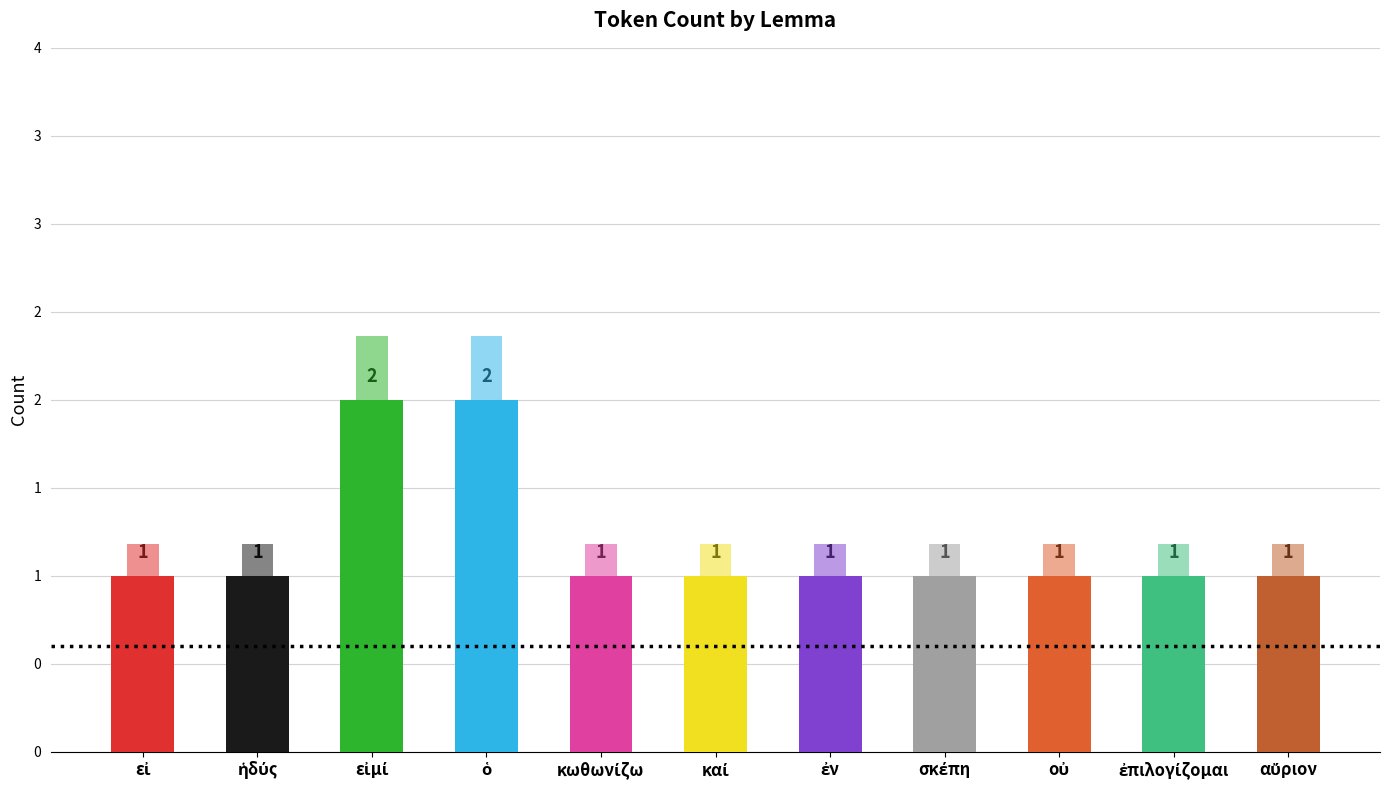

What is the label of the 1st bar from the right?

αὔριον